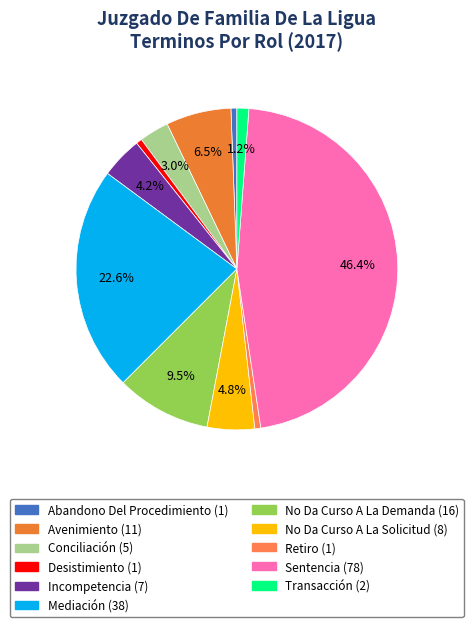

Is there a majority slice in this chart?

No